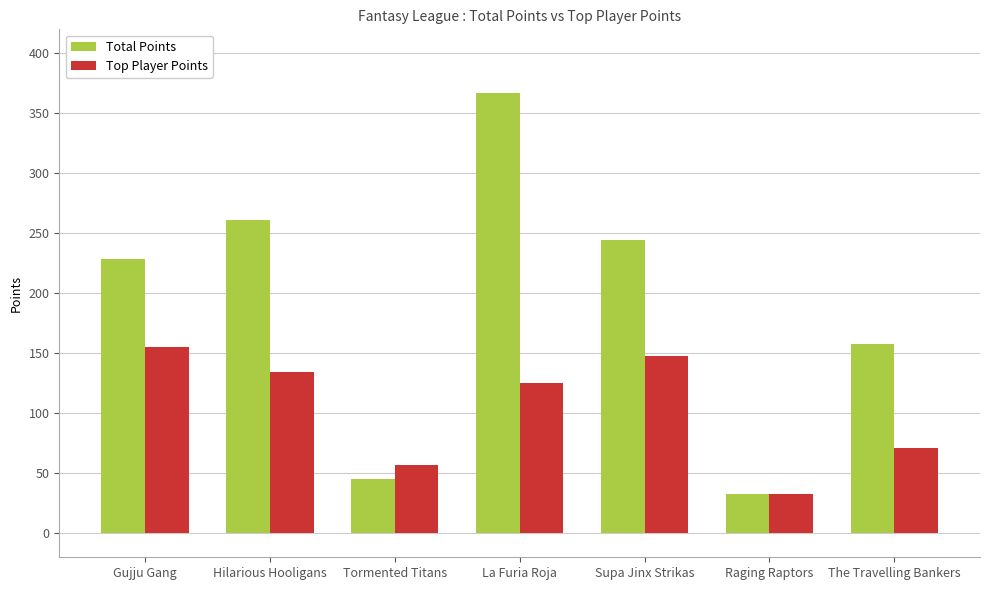

What is the difference between the maximum and minimum values in the Top Player Points series?

122.0